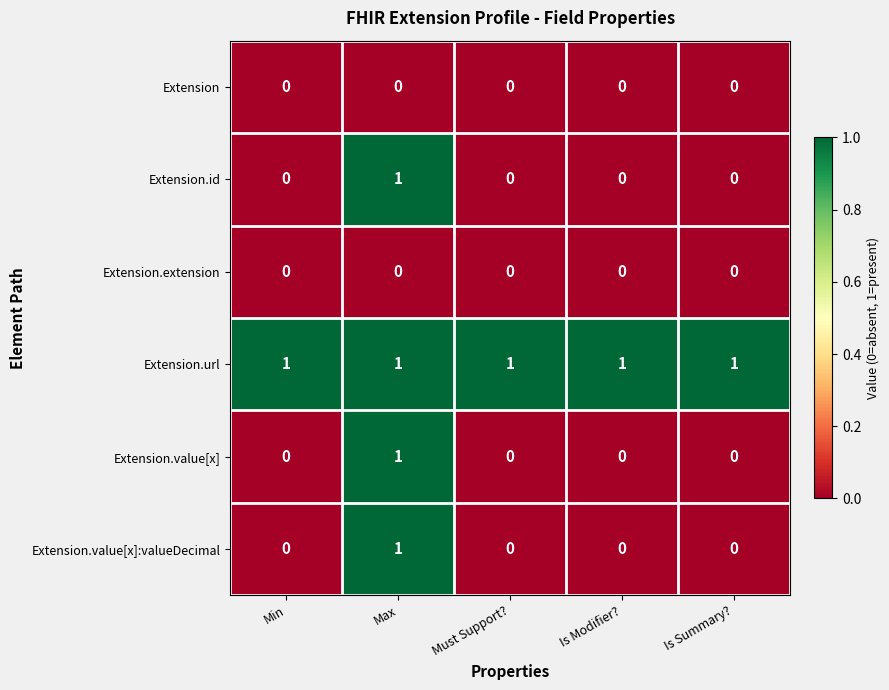

At which category is the sum across all series the highest?

Max